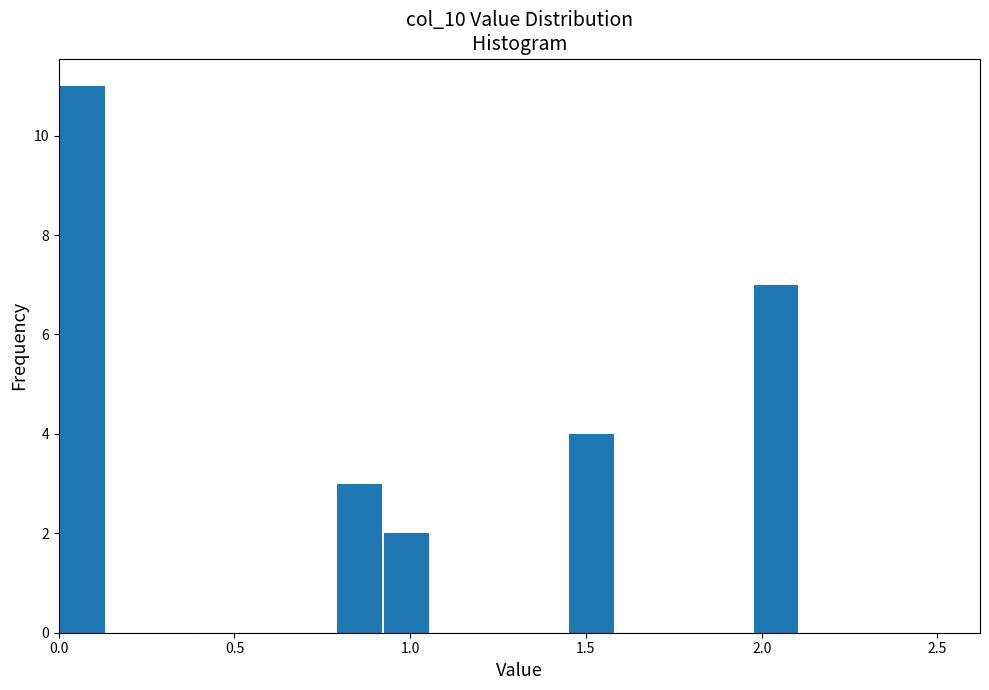

Around what value on the x-axis is the tallest bar? Give the approximate position of its centre, as read against the axis.

0.05